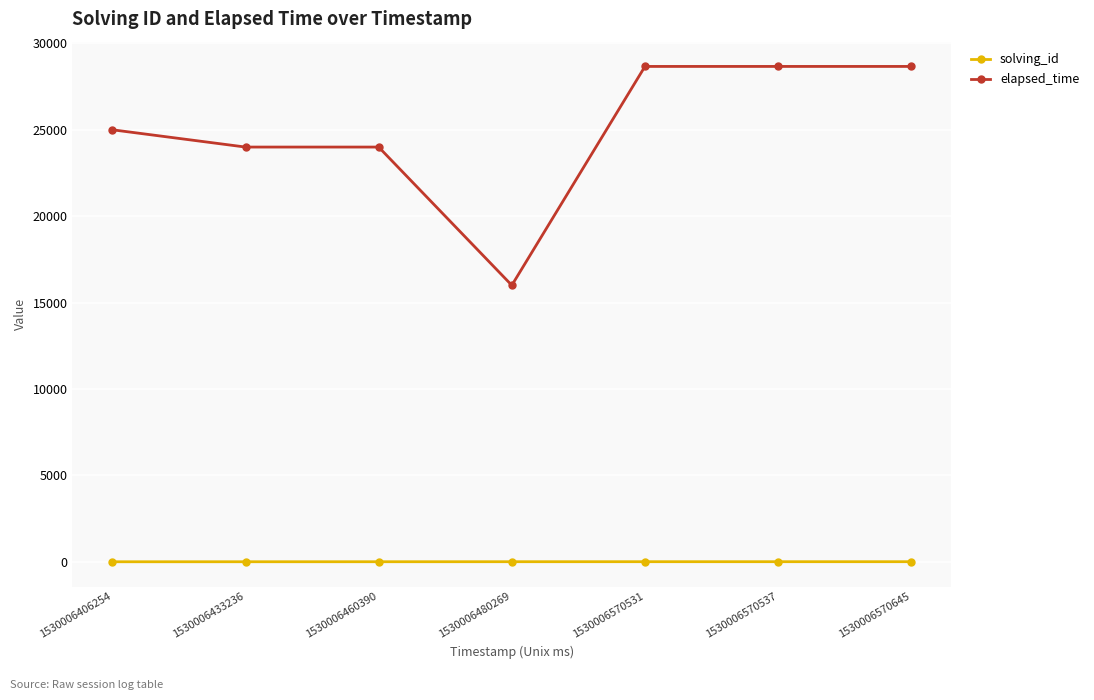

Which series has the largest total across all categories?

elapsed_time